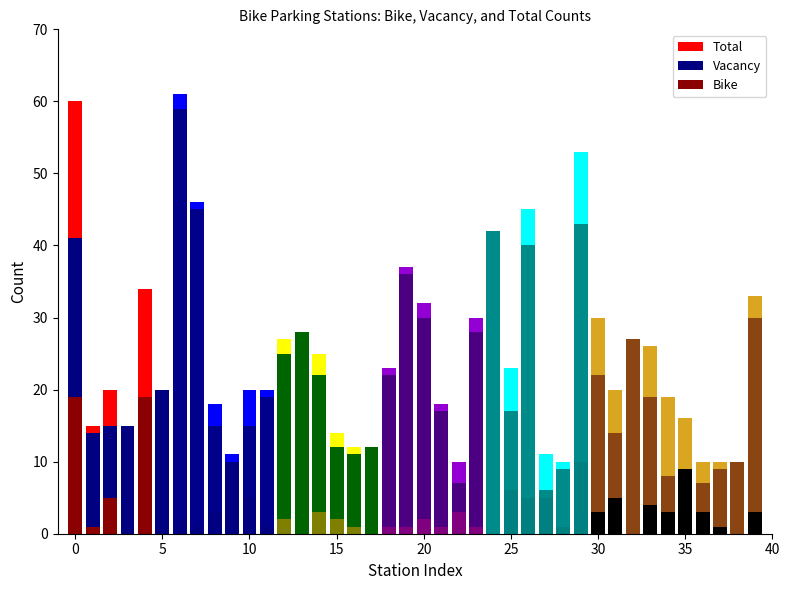

Does the chart contain stacked bars?

No